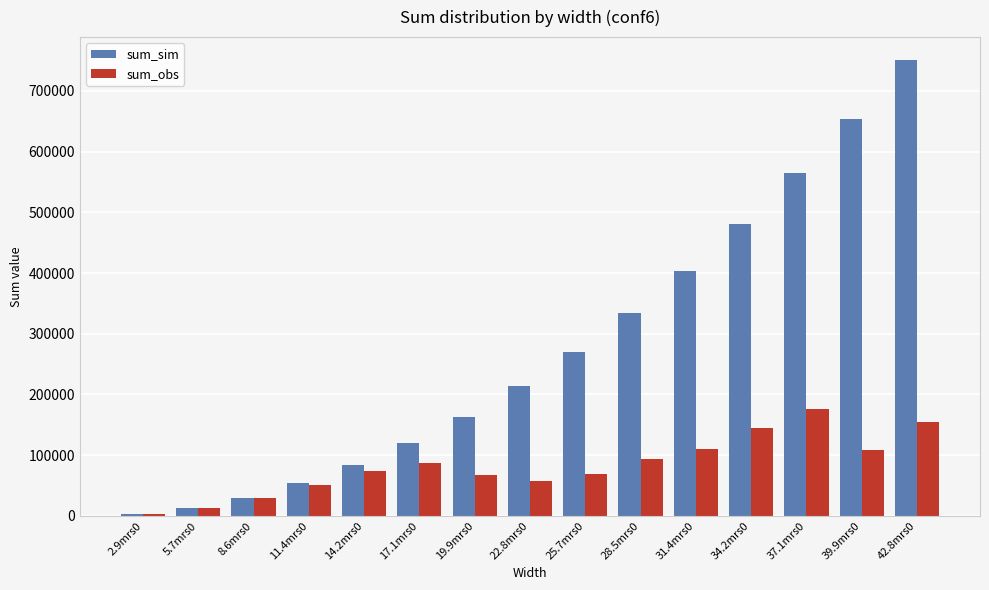

How many bars are there in each group?

2